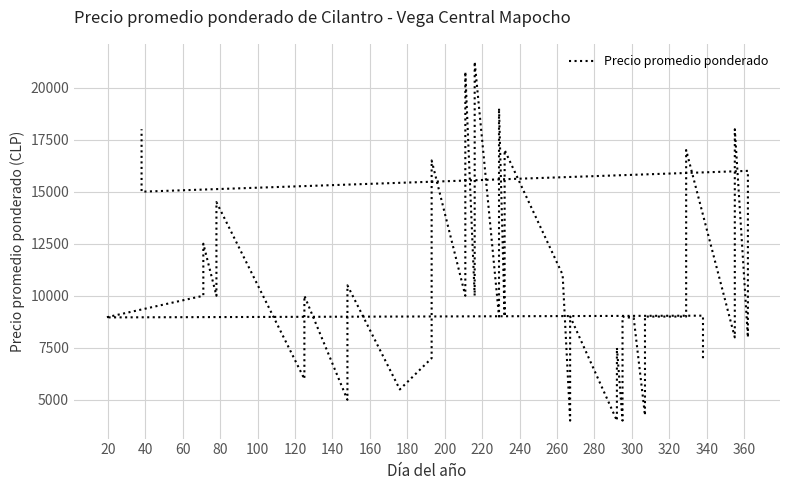

What is the label of the 17th point from the left?

320